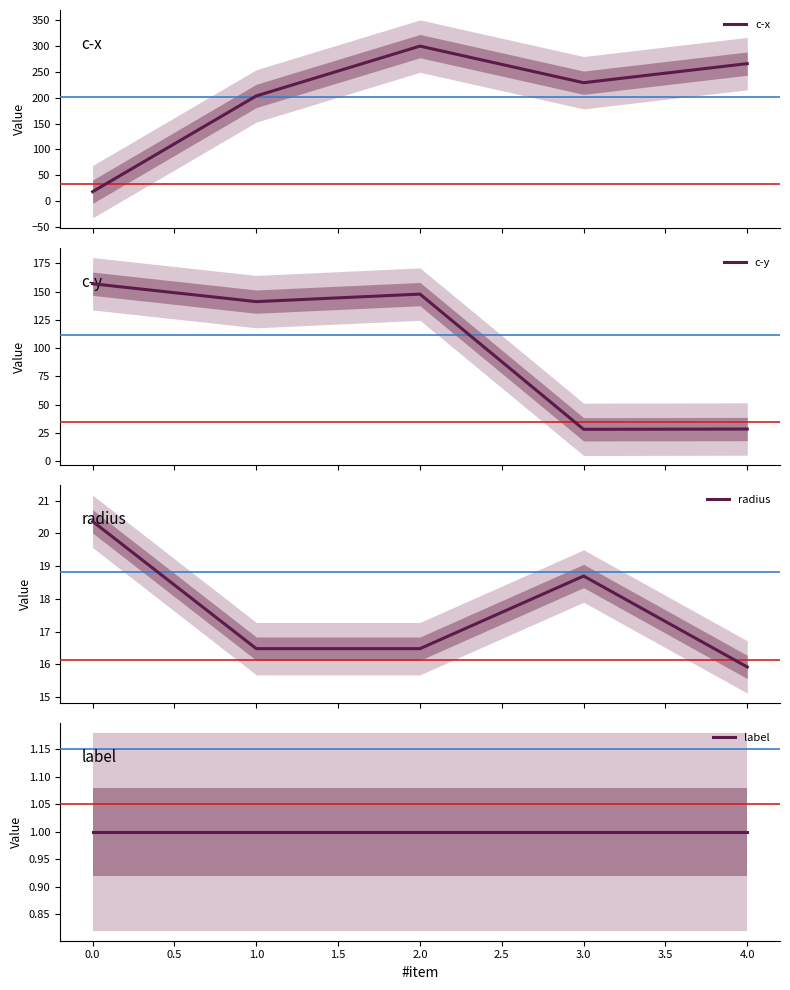

At how many categories does at least one series exceed 7?

5